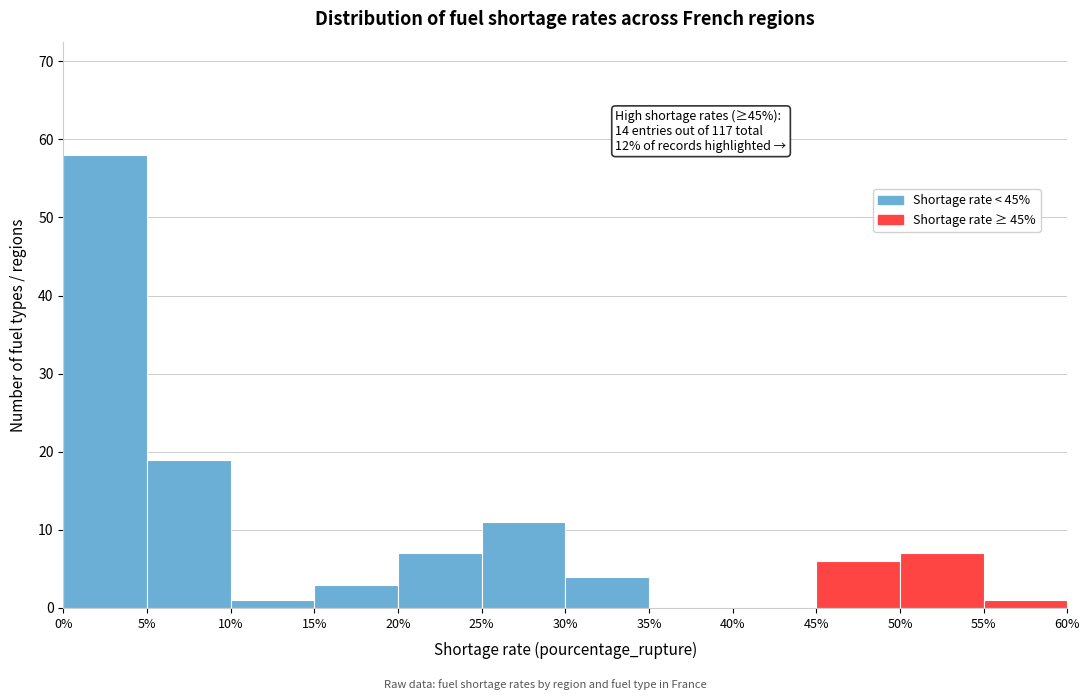

Over which range of the x-axis is the bar tallest?

0% to 5%